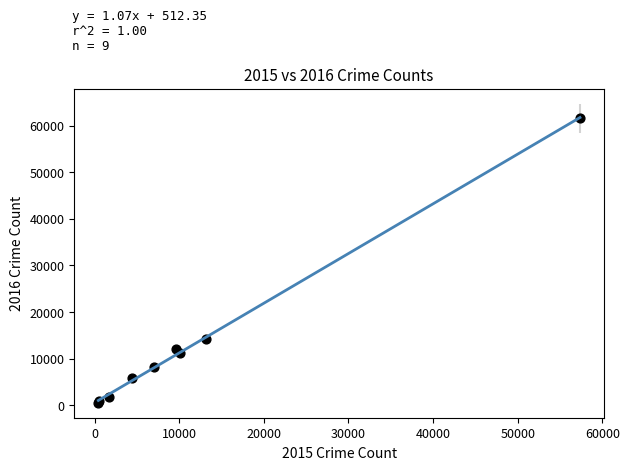

What Y value in the scatter plot is closest to 31068?

14289